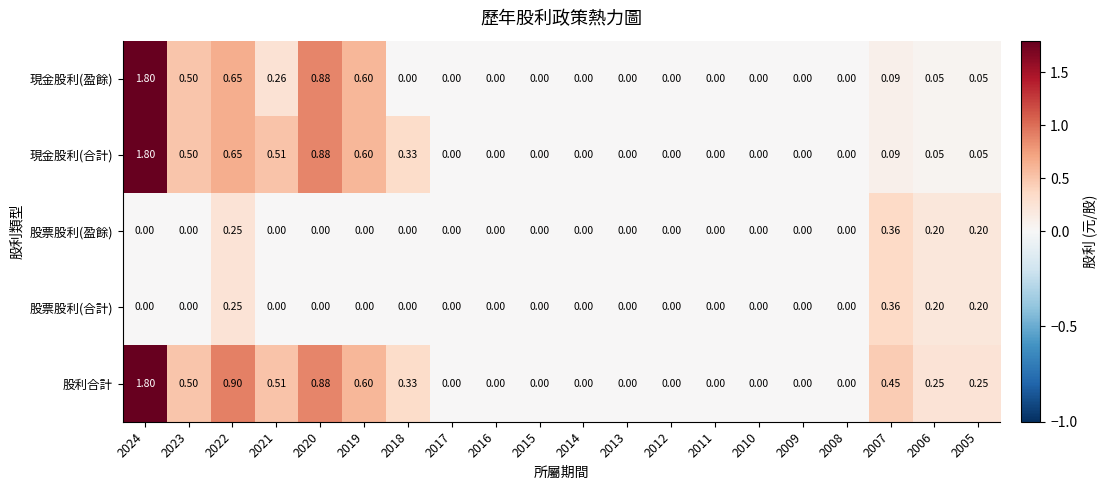

At which category is the sum across all series the highest?

2024